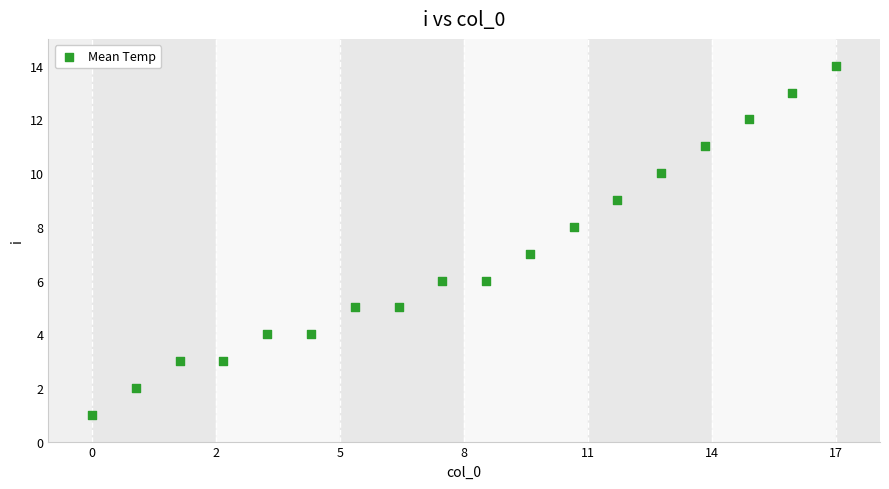

What is the range of Y values (max minus min)?

13